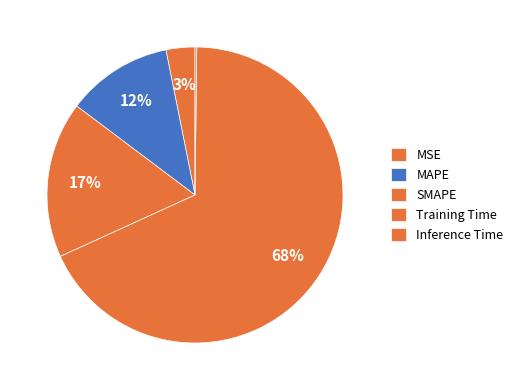

To the nearest percent, what is the difference between the MSE and SMAPE slice percentages?

14%